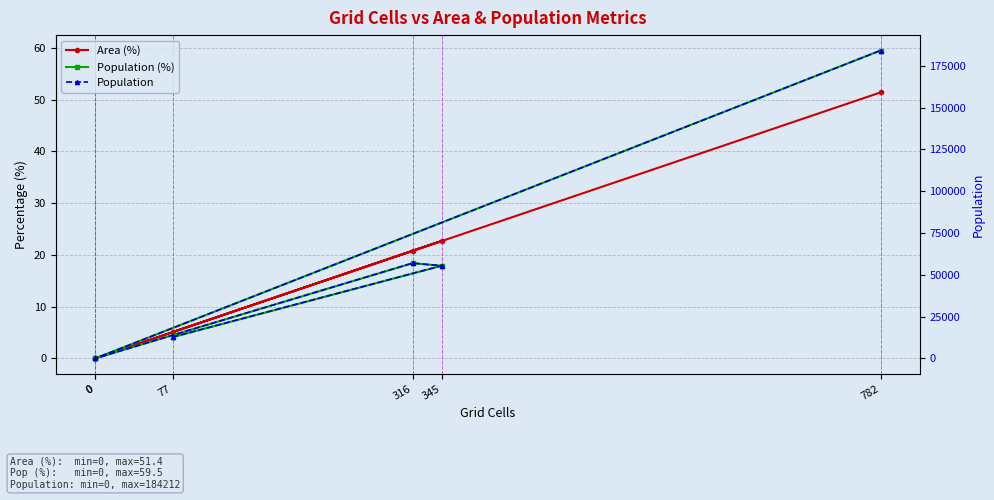

Where does the Population series first go above 55464?

316